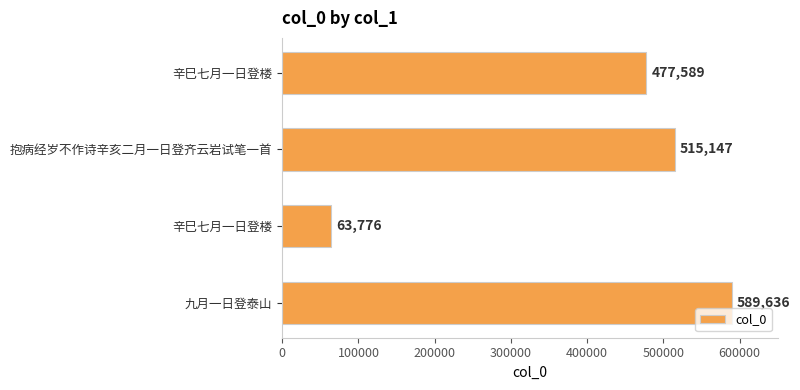

How many bars are there in total?

4